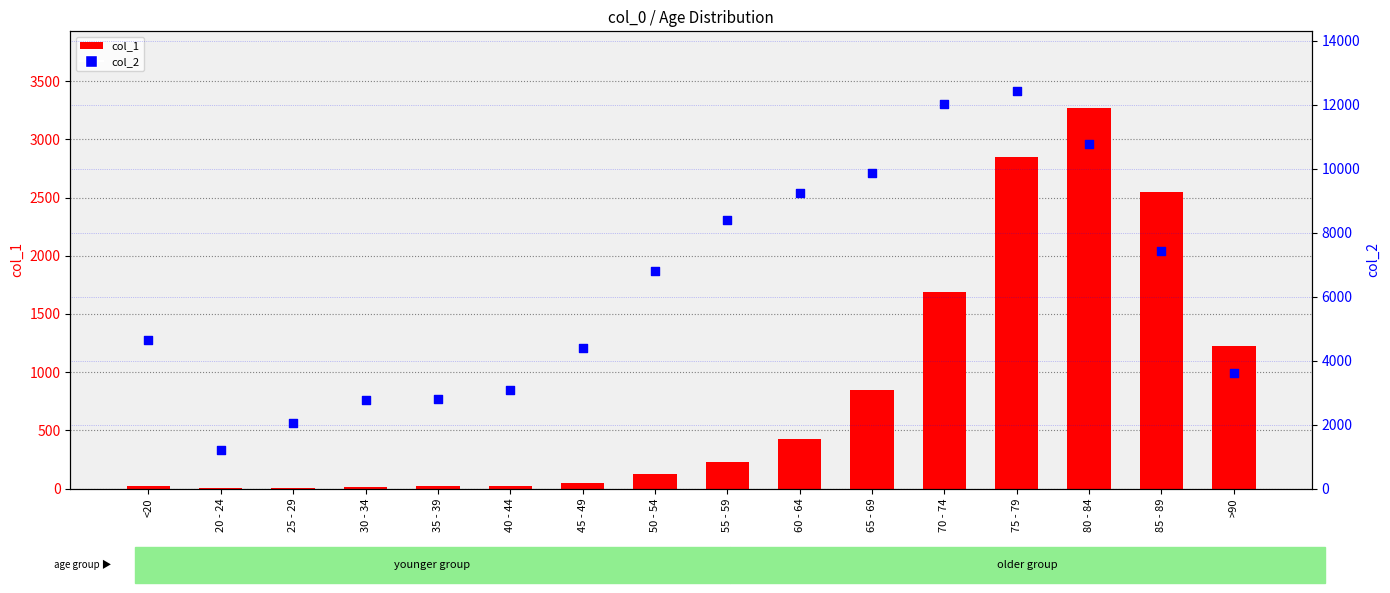

What are all the series names shown in the legend?

col_1, col_2